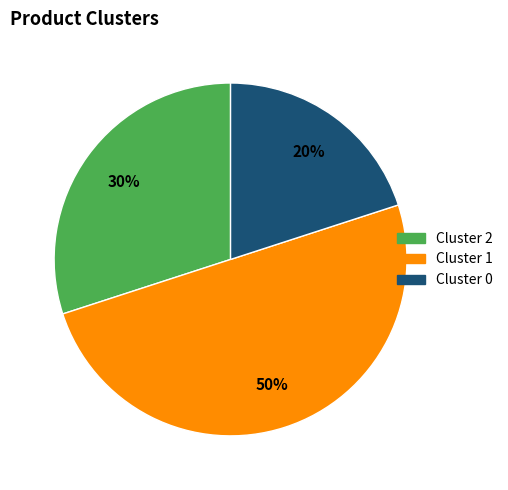

To the nearest percent, what is the difference between the largest and smallest slice percentages?

30%